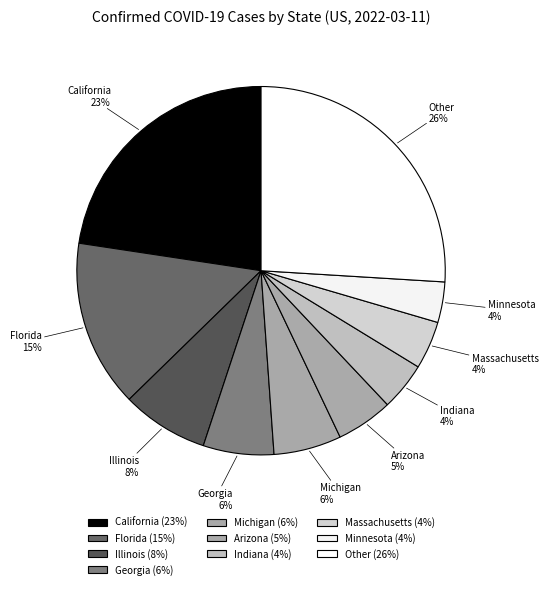

Approximately how many times larger is the value at Georgia compared to Massachusetts?

1.5